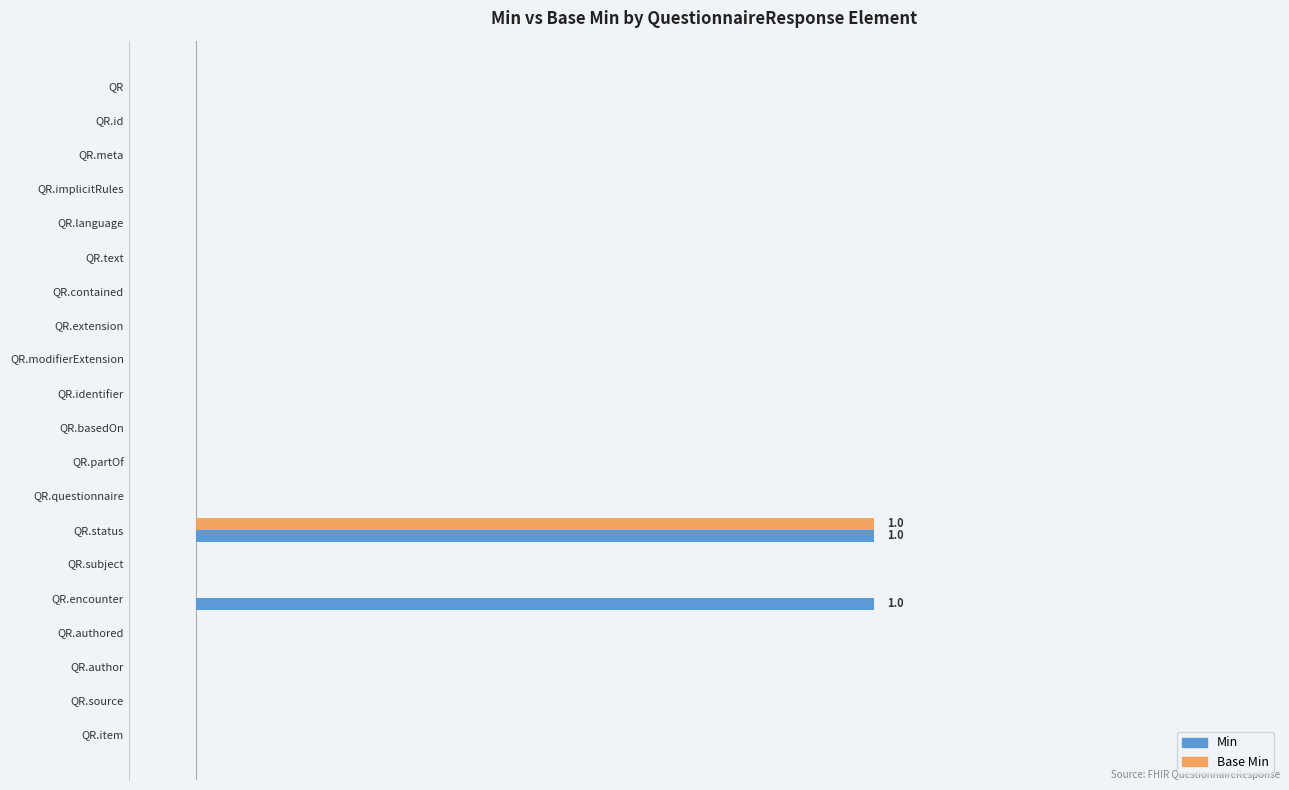

What is the maximum value shown in the chart?

1